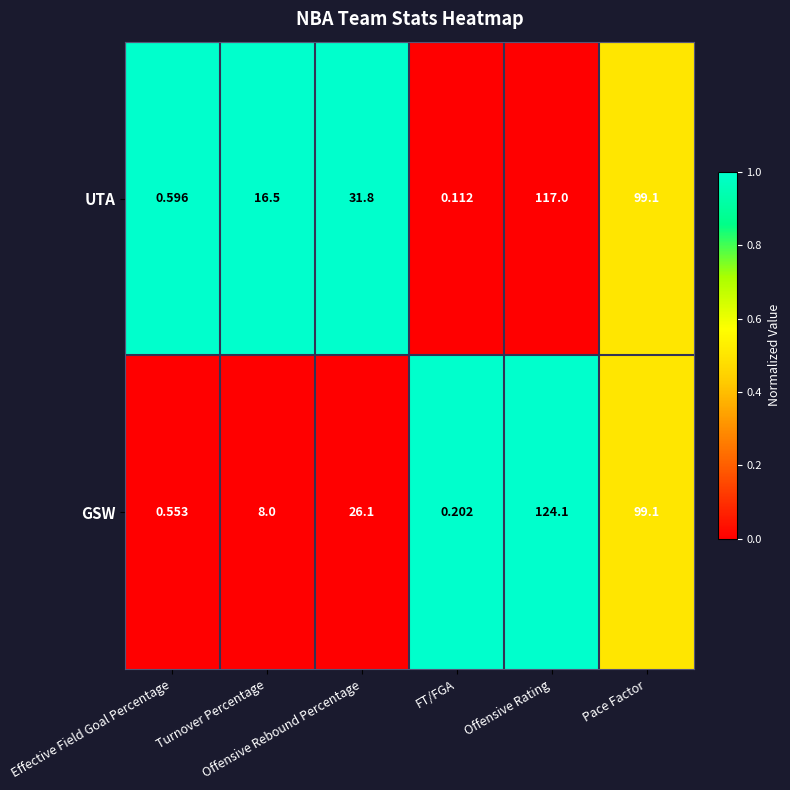

Which series has the largest total across all categories?

UTA